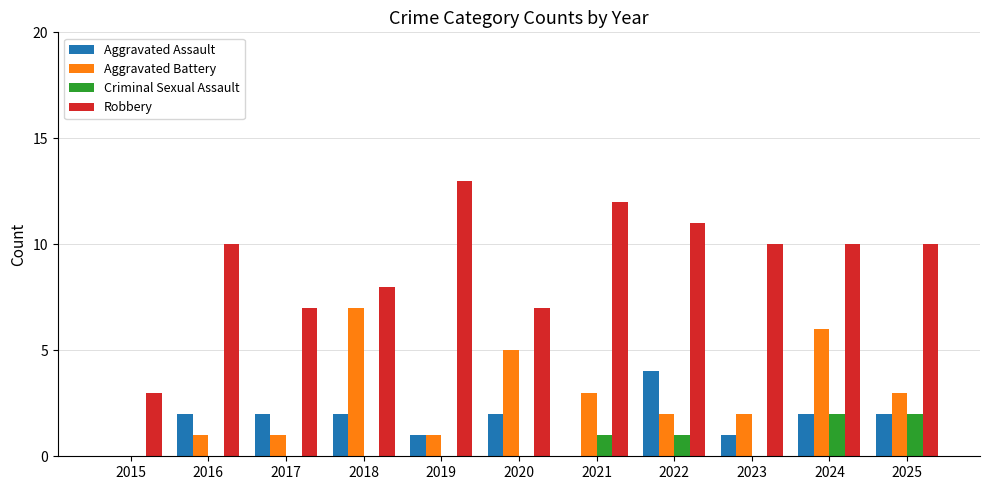

What is the sum of all Robbery values?

101